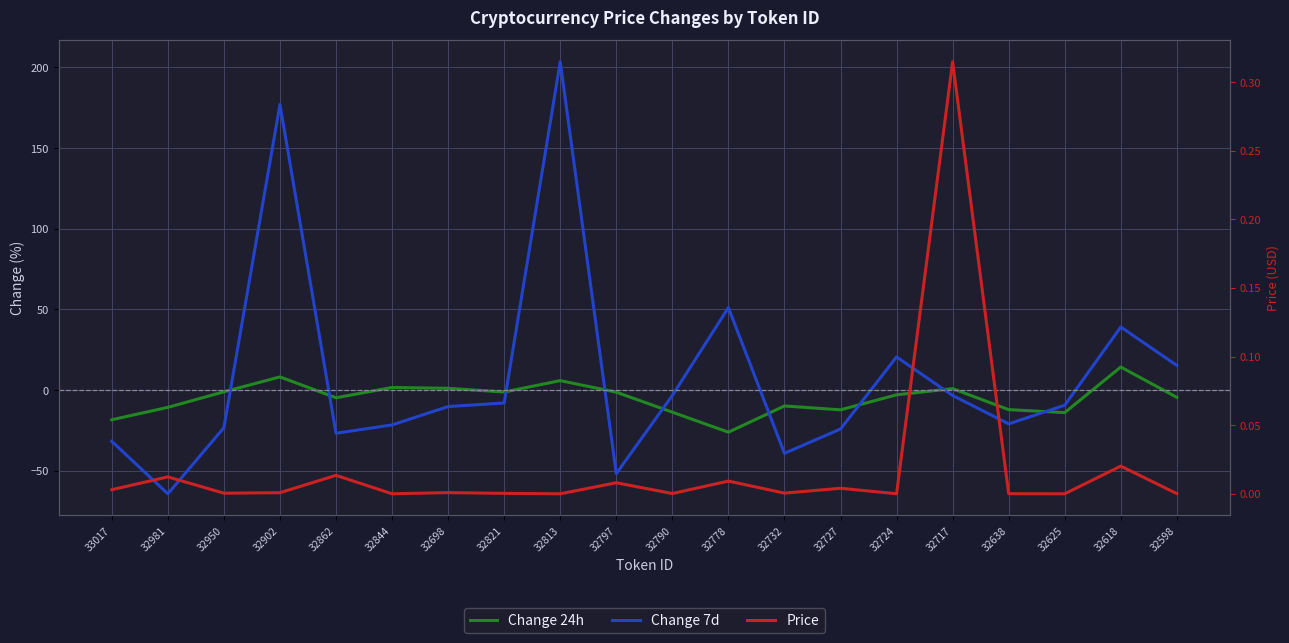

List the series in order of their overall mean, highest first.

Change 7d, Price, Change 24h